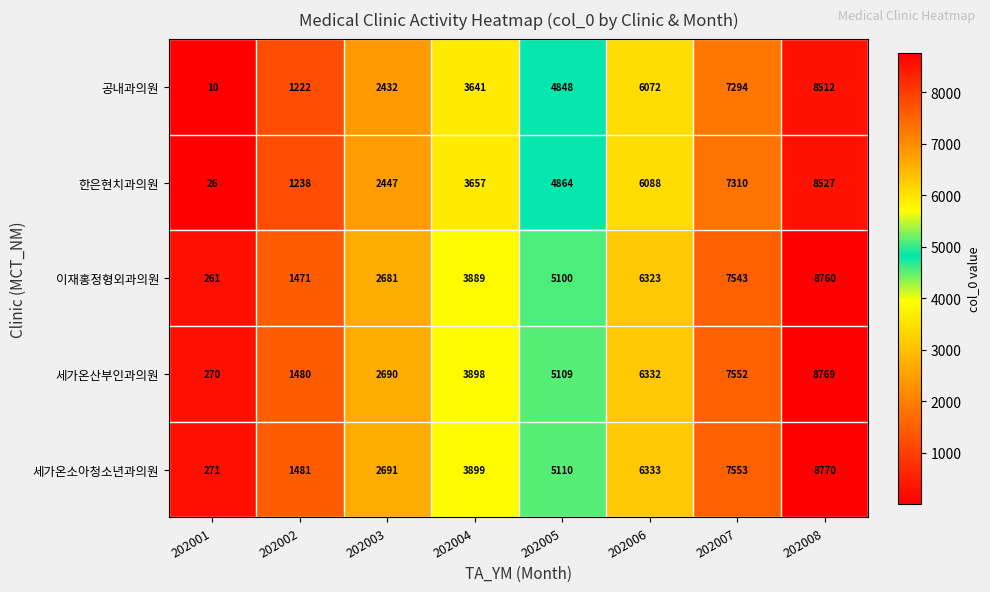

The 세가온산부인과의원 series shows 8769 at 202008. True or false?

True